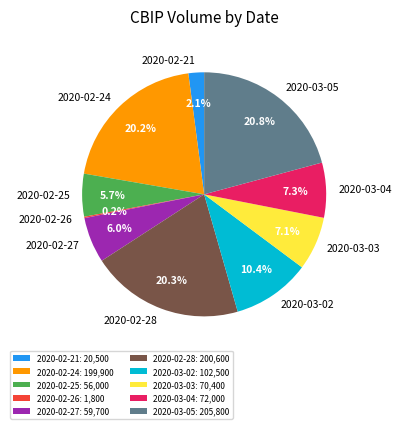

Between 2020-03-05 and 2020-03-04, which is larger?

2020-03-05